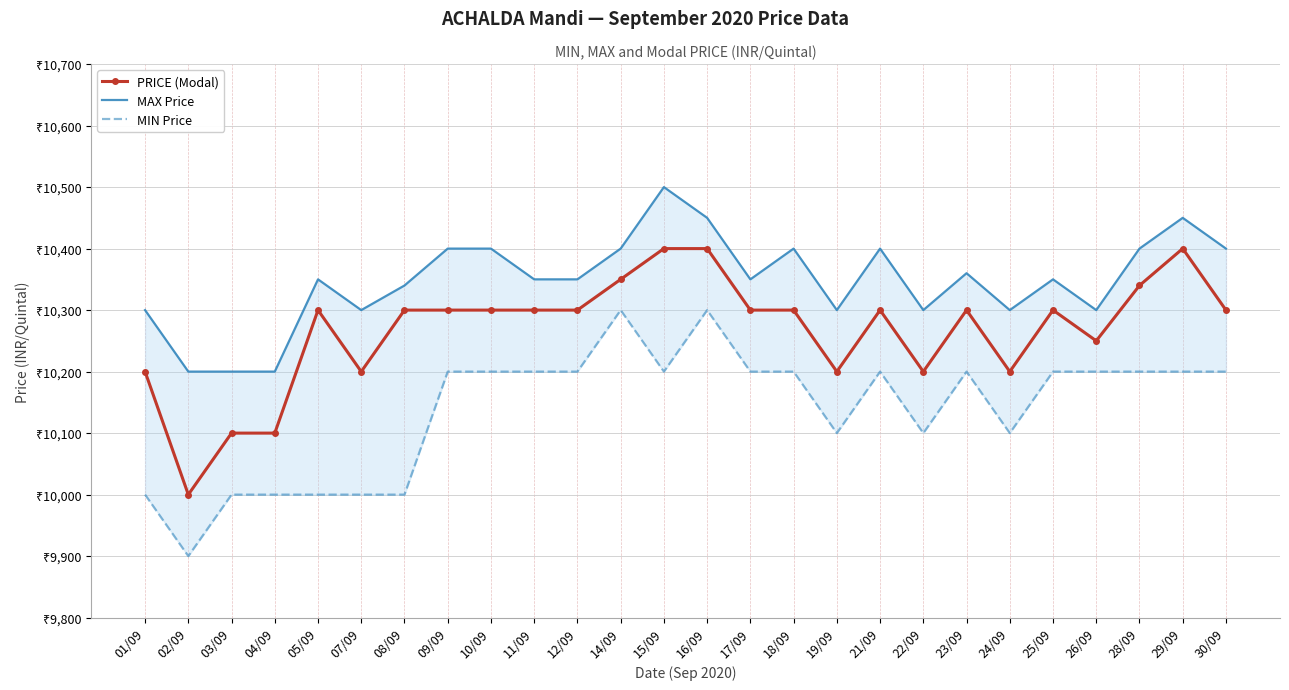

How many series are shown in this chart?

3